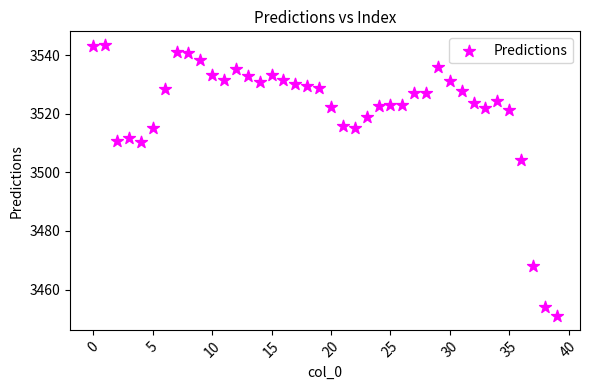

What is the range of Y values (max minus min)?

92.7